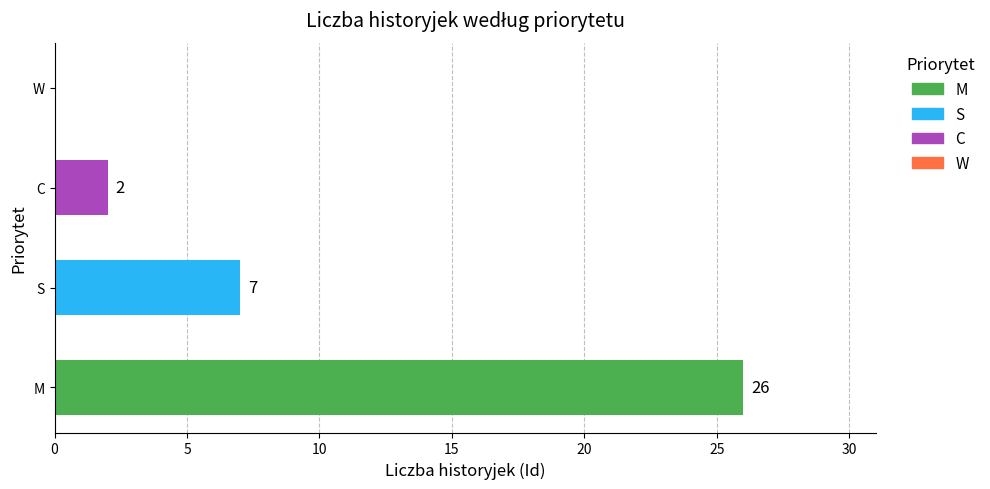

True or false: the data shows 16 at M.

False